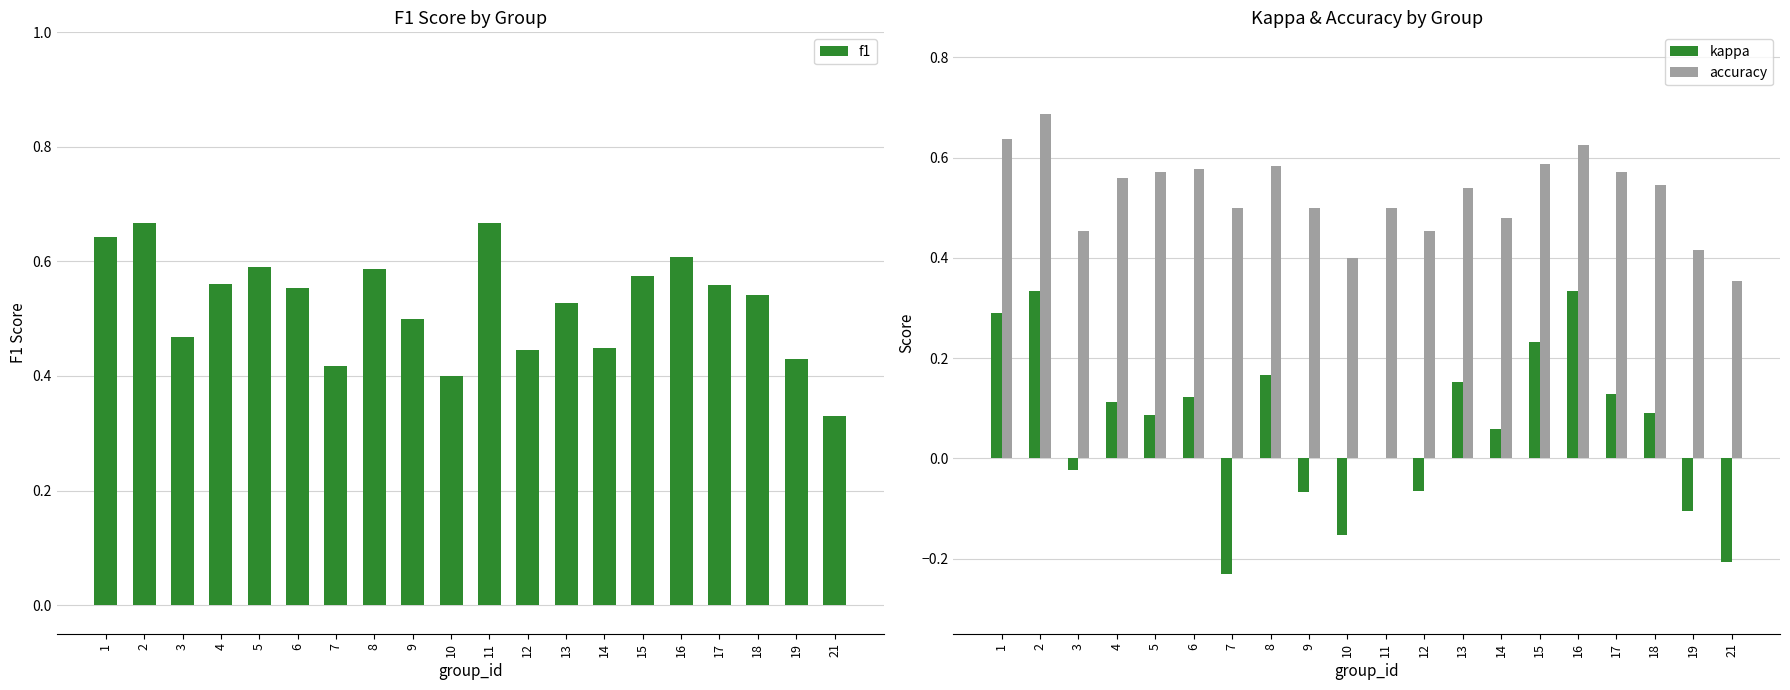

What is the smallest value displayed?

-0.2